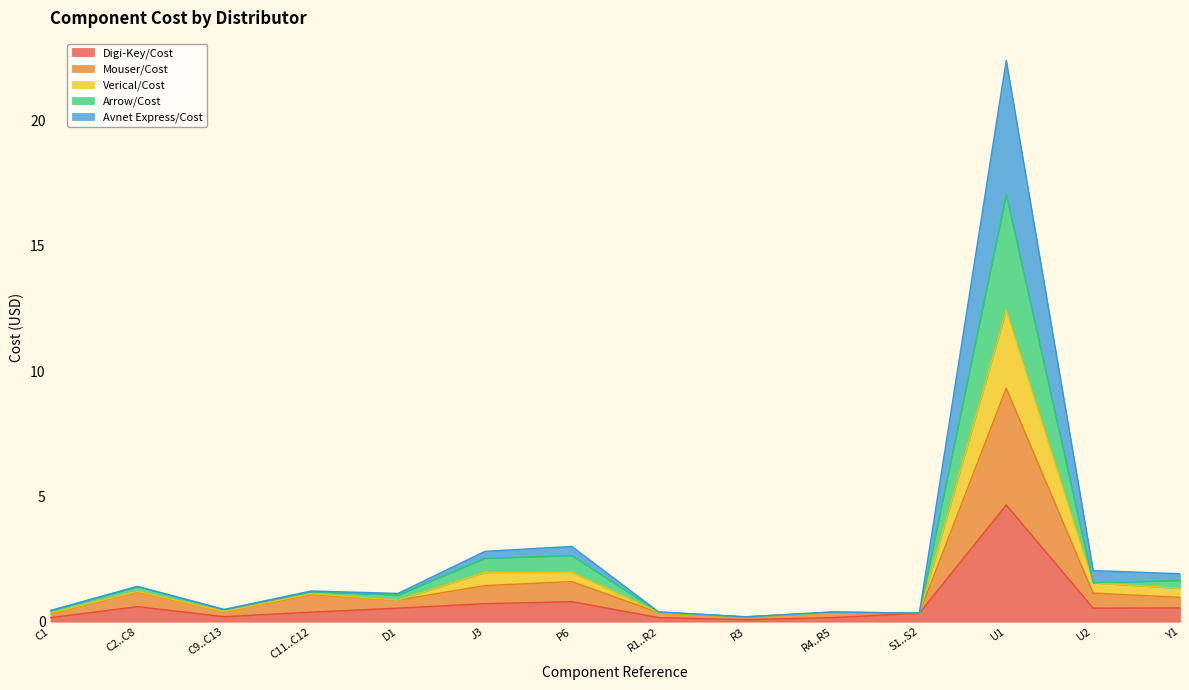

At which category is the sum across all series the highest?

U1